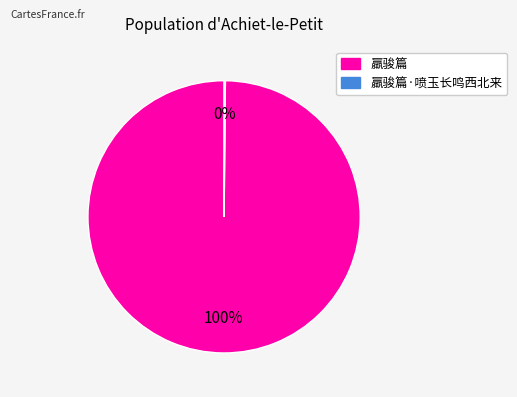

The 羸骏篇 slice represents 100% of the pie. True or false?

True